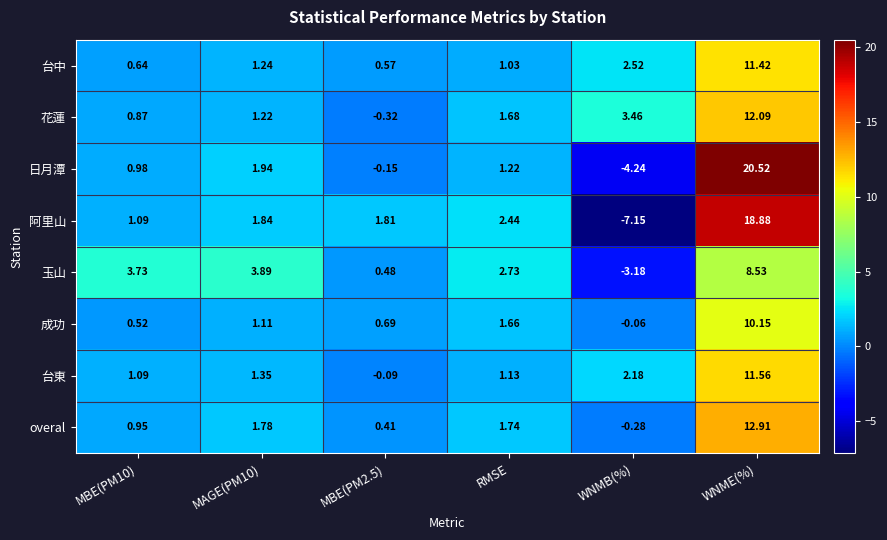

Is the value of 玉山 at WNMB(%) greater than the value of 阿里山 at MAGE(PM10)?

No